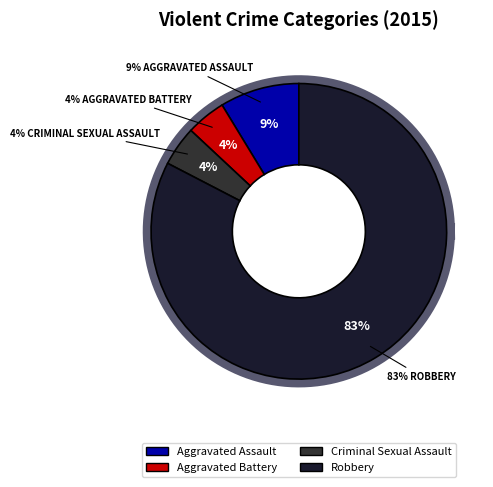

True or false: Aggravated Assault accounts for 9% of the total.

True